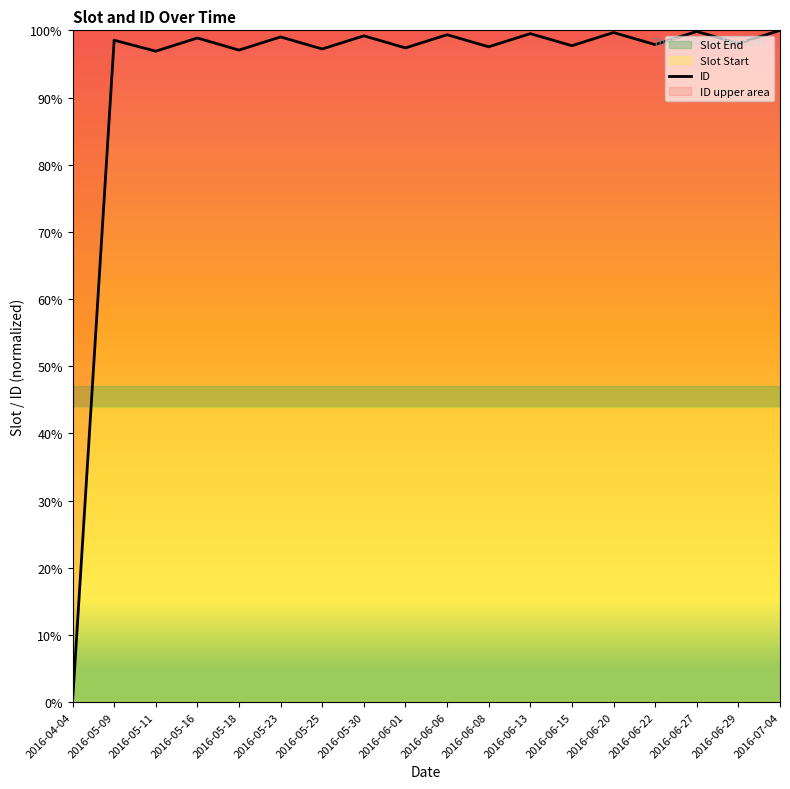

What is the change in value from 2016-05-09 to 2016-06-27?

+1.3